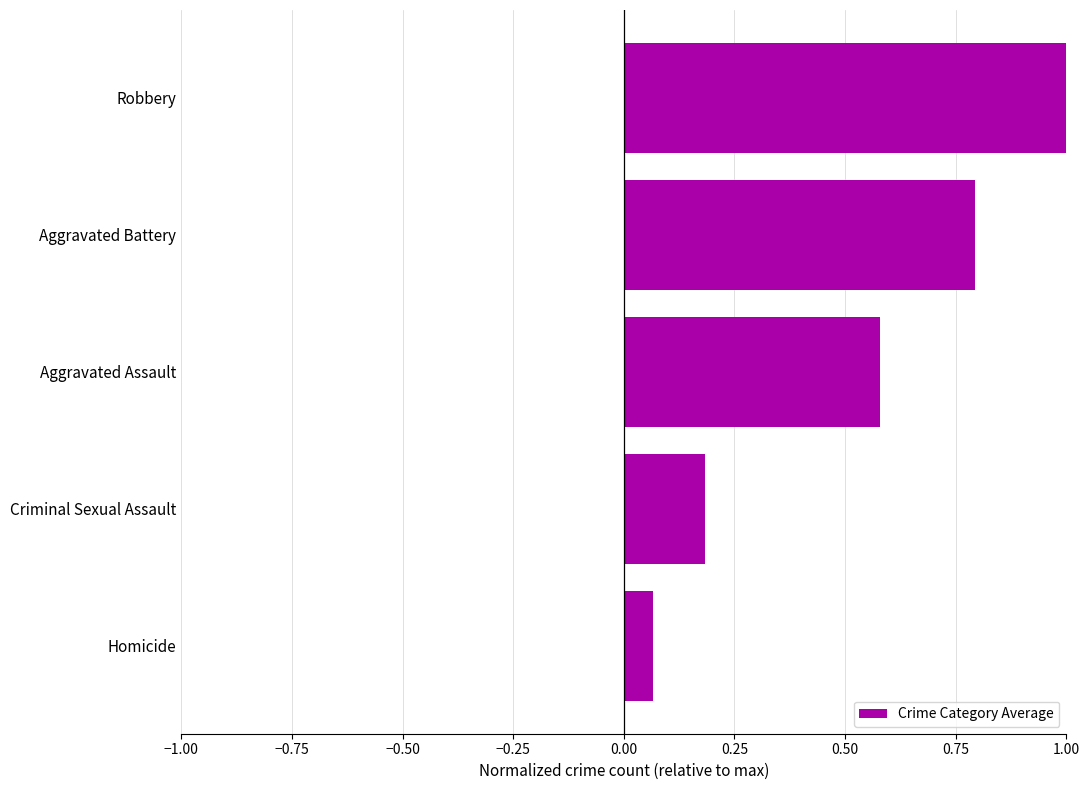

List the labels in order of value, largest first.

Robbery, Aggravated Battery, Aggravated Assault, Criminal Sexual Assault, Homicide